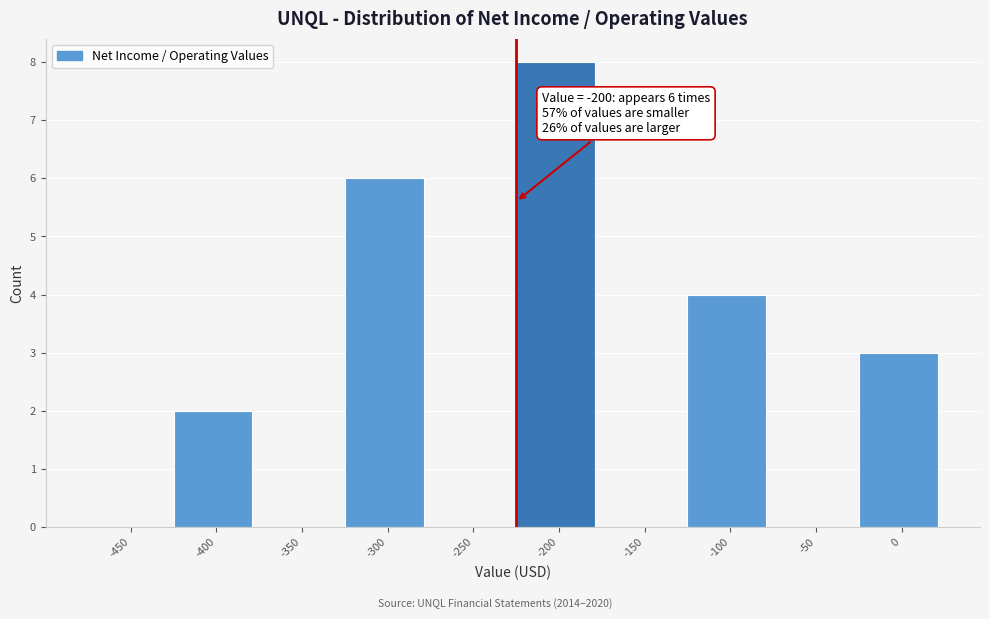

Reading left to right, list all the values displayed in this chart.

-450=0	-400=2	-350=0	-300=6	-250=0	-200=8	-150=0	-100=4	-50=0	0=3